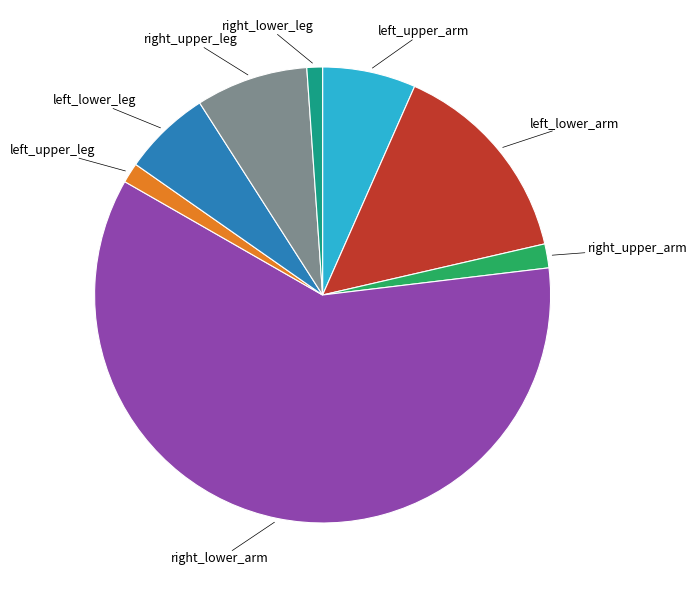

Is there a majority slice in this chart?

Yes